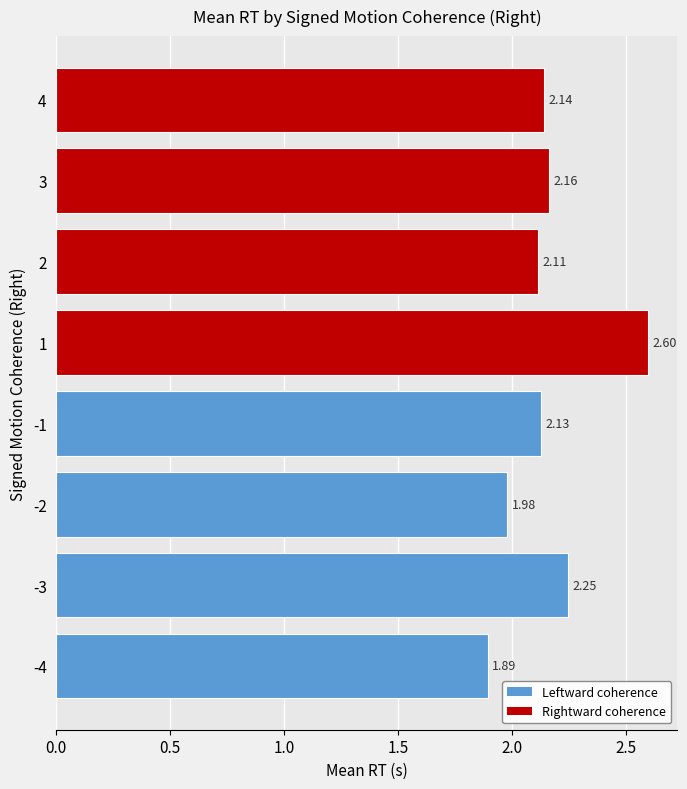

What is the difference between the maximum and minimum values?

0.7